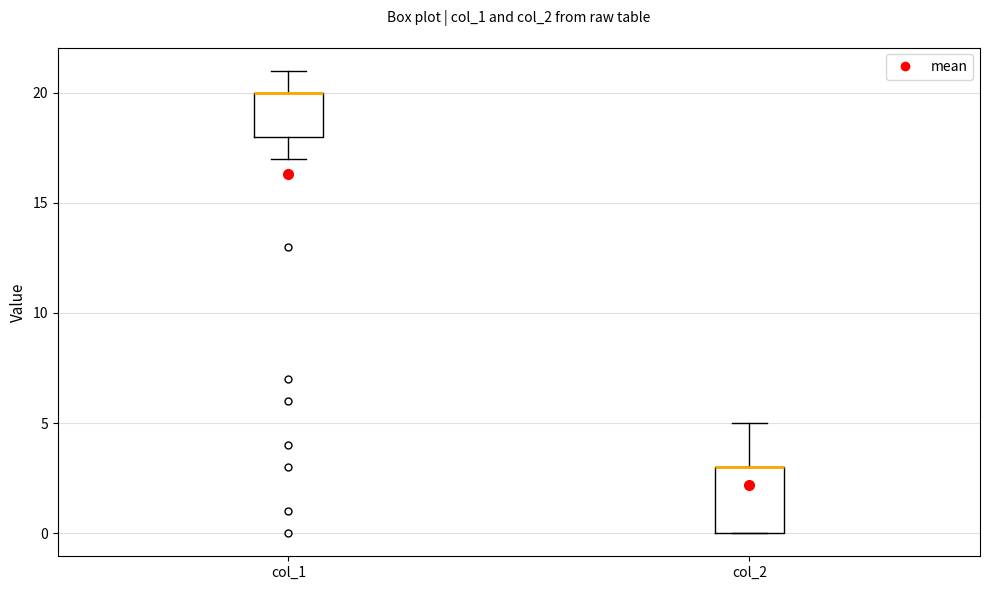

Which box is the tallest, from its lower edge to its upper edge?

col_2